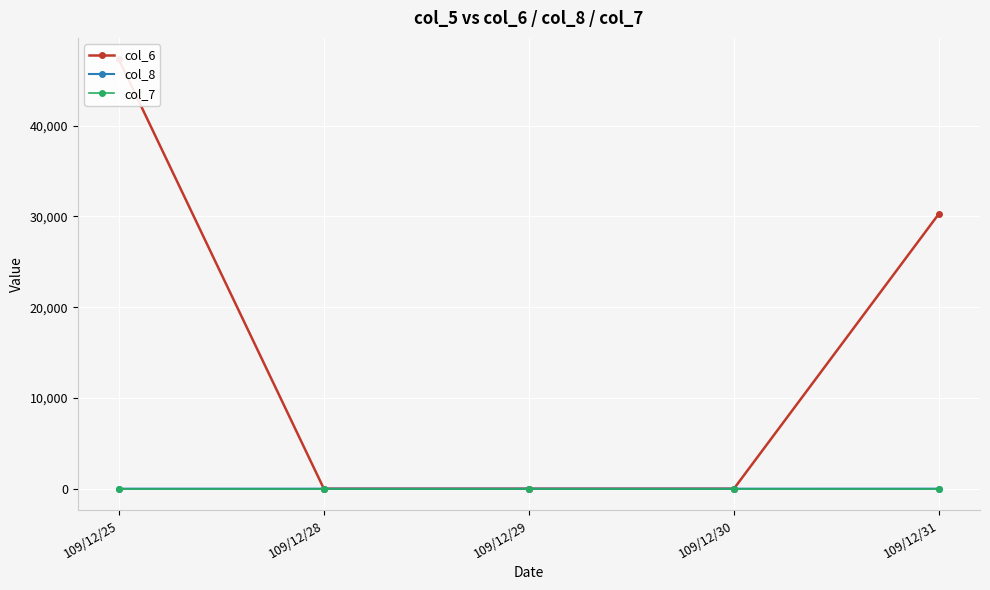

List the labels in order of col_8 value, largest first.

109/12/25, 109/12/31, 109/12/28, 109/12/29, 109/12/30